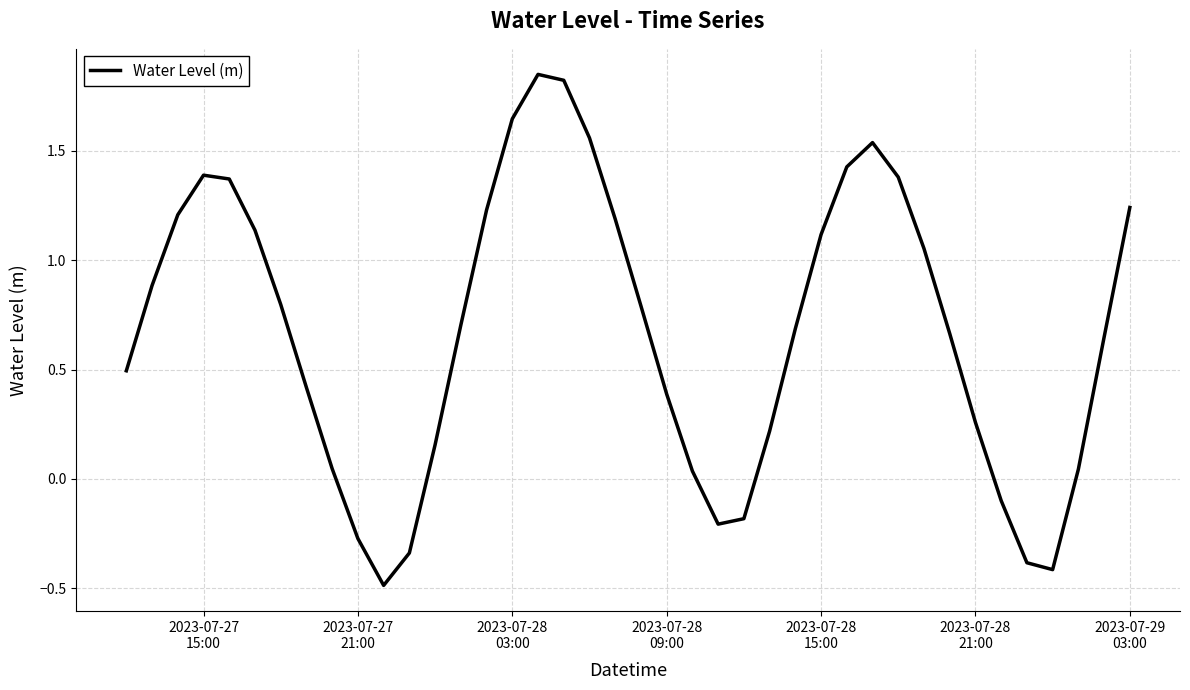

What is the smallest value displayed?

-0.5